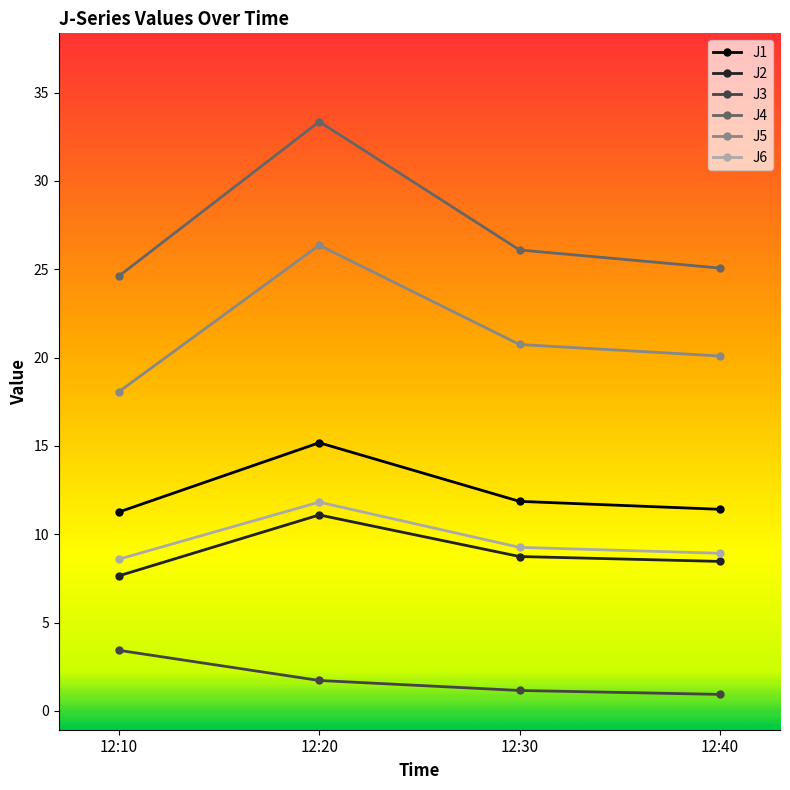

What is the value of the J2 point at the 4th from the left?

8.5